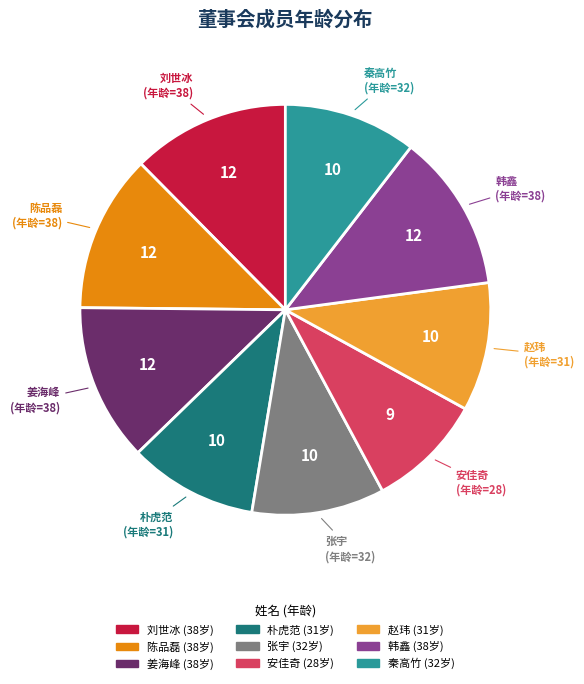

What is the ratio of the value at 安佳奇 to the value at 姜海峰?

0.7